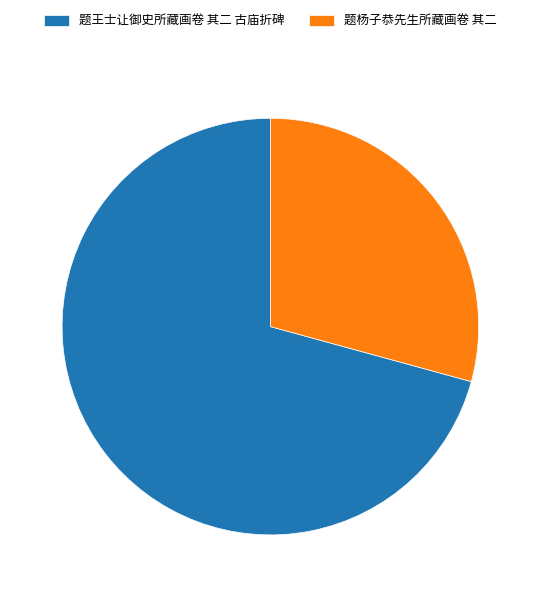

Is there any slice that represents more than half of the pie?

Yes